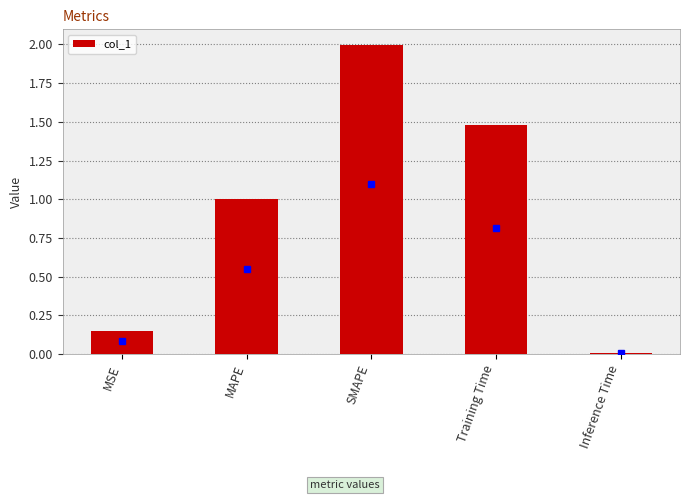

What is the change in value from MSE to MAPE?

+0.8